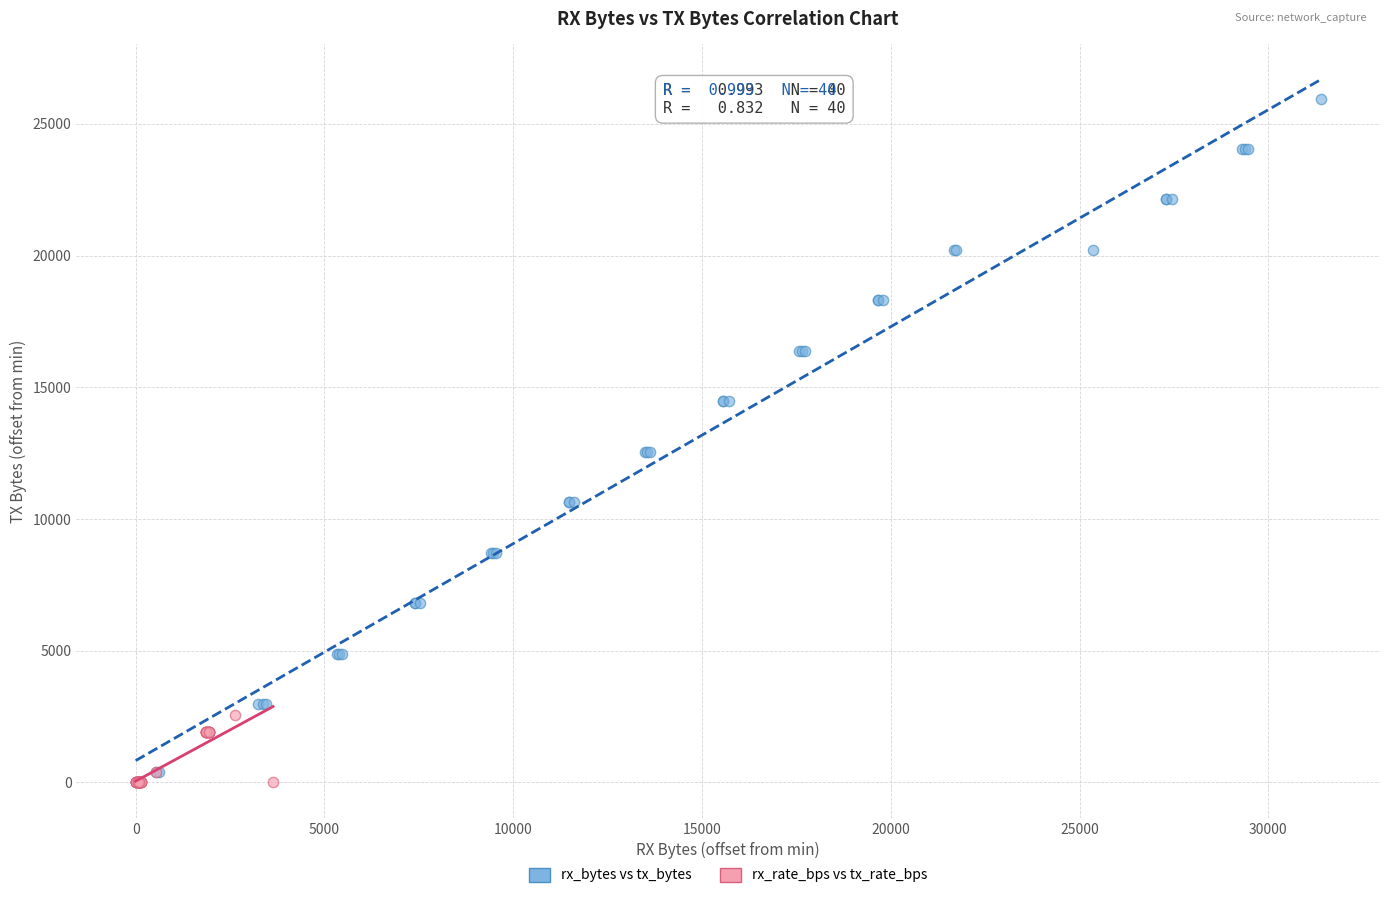

Which series contains the highest Y value?

rx_bytes vs tx_bytes